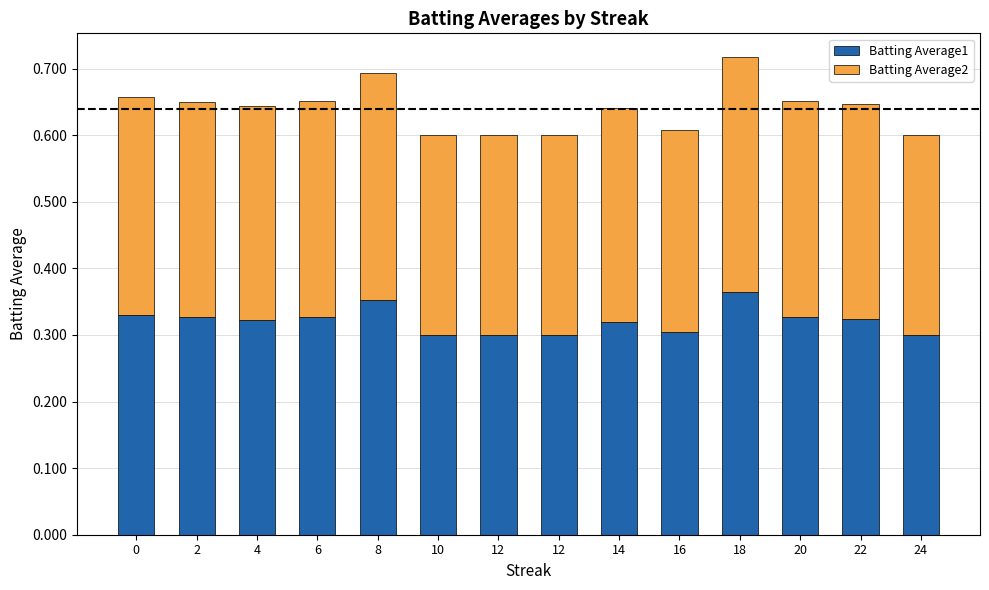

Count the Batting Average1 values in the range 0 to 1.

14